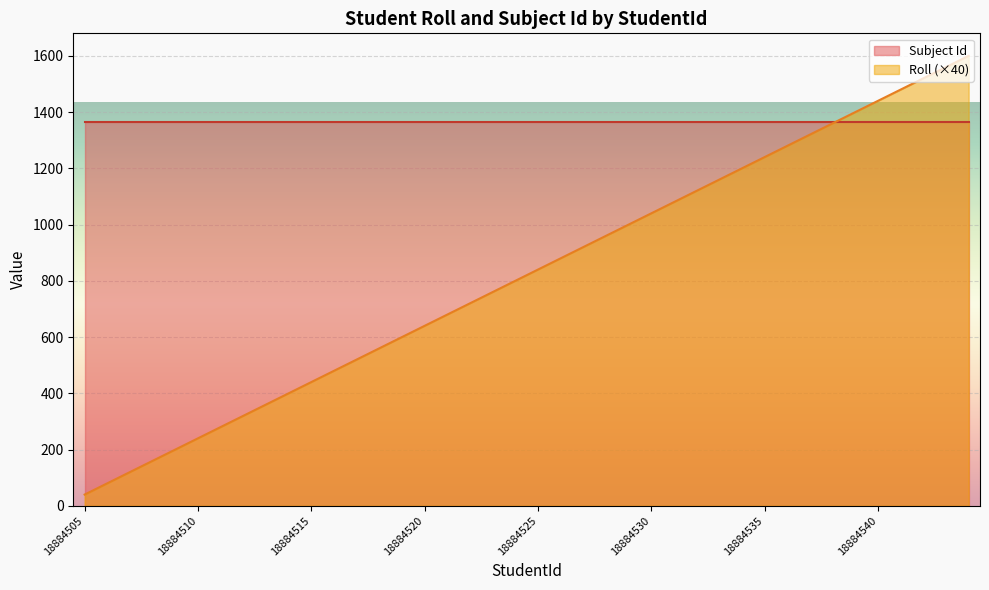

Which series has the largest range (max minus min)?

Roll (×40)